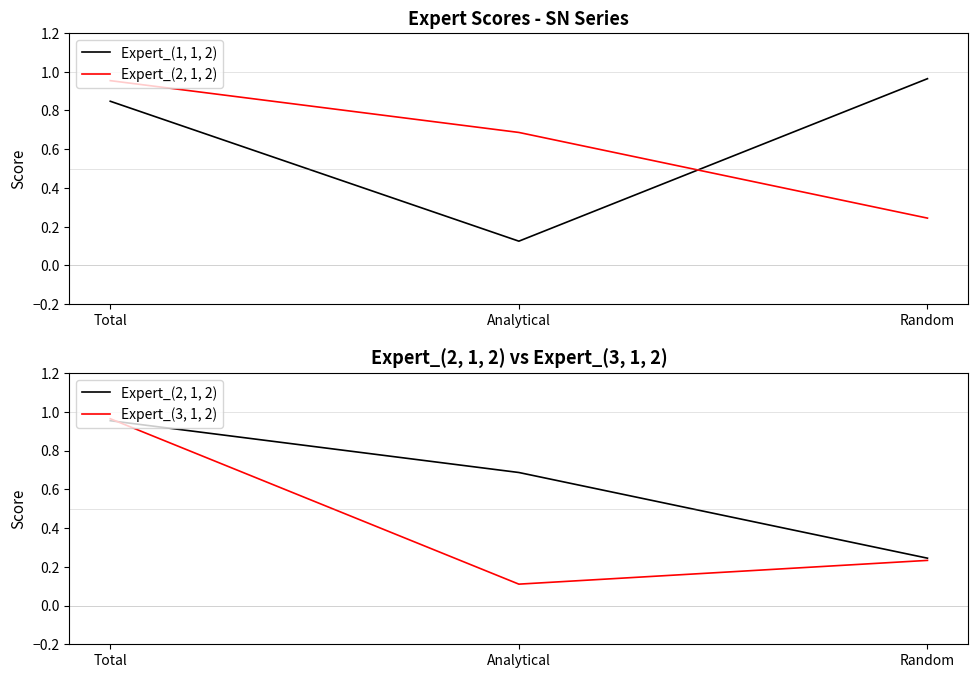

Reading right to left, transcribe all the data shown in this chart.

Expert_(1, 1, 2): 1.0	0.1	0.8
Expert_(2, 1, 2): 0.2	0.7	1.0
Expert_(3, 1, 2): 0.2	0.1	1.0